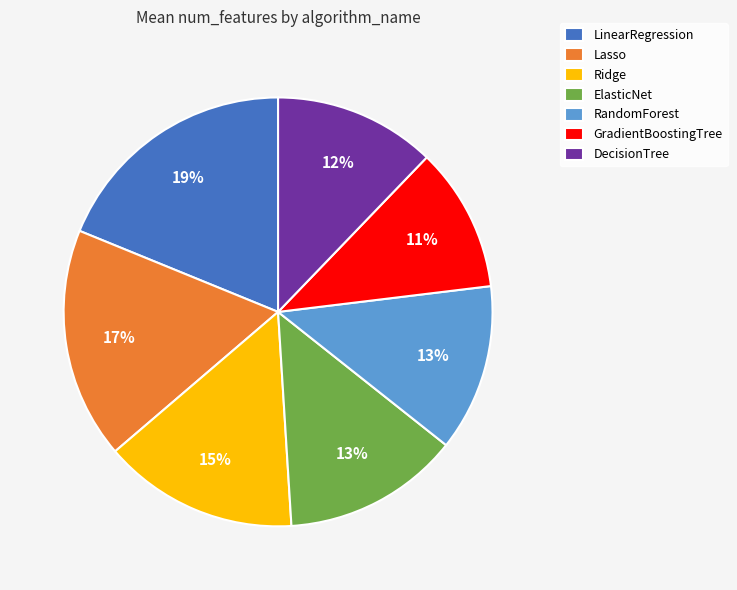

To the nearest percent, what percentage of the pie is RandomForest?

13%